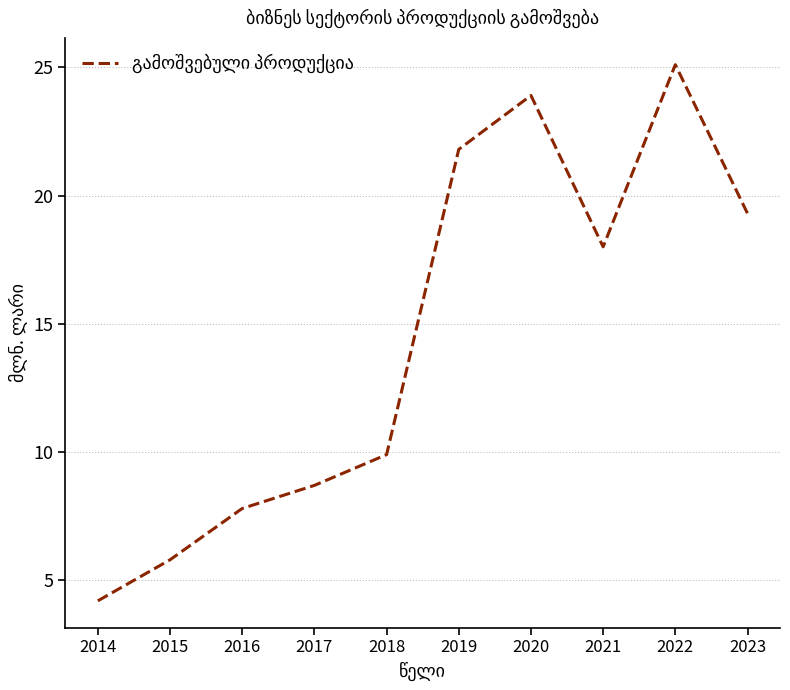

Where is the first local maximum?

2020